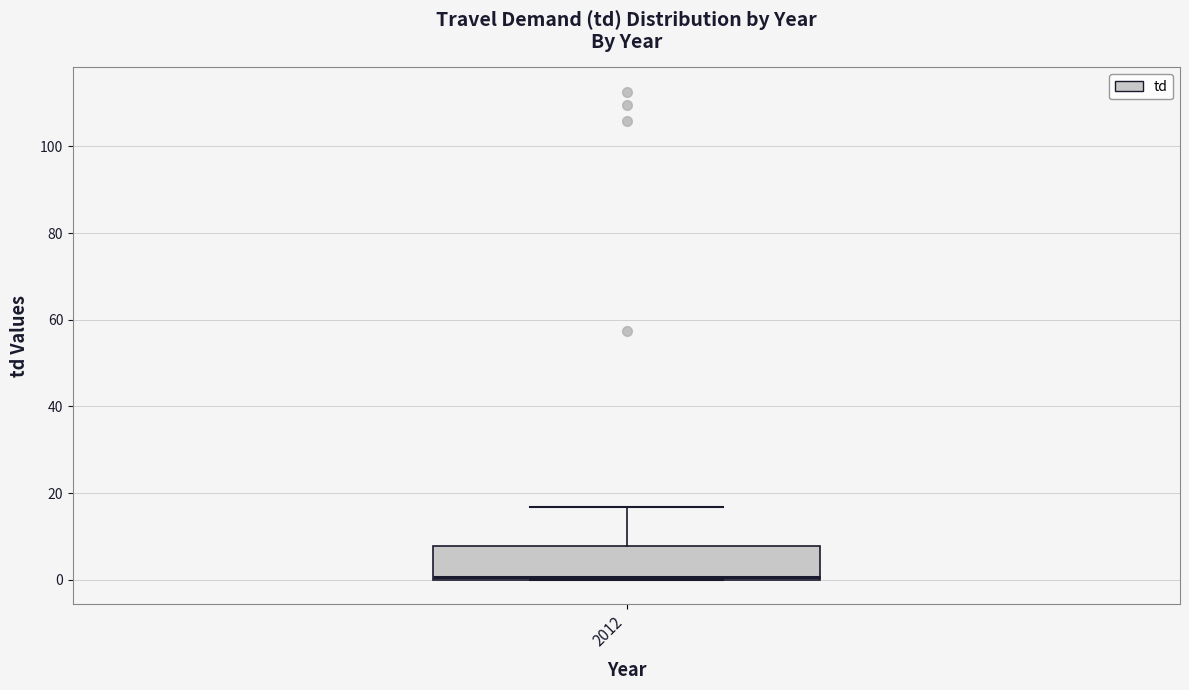

Where is the upper edge of the box at x = 2012 on the y-axis? The values are not printed on the chart, so give them approximately, as read against the axis.

8